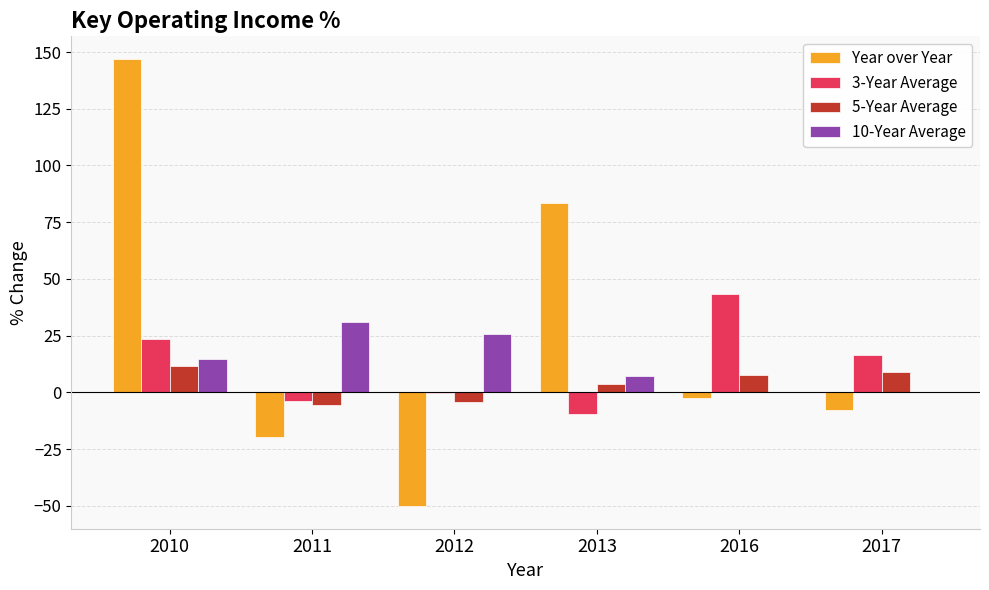

Which series changed the most between 2010 and 2017?

Year over Year